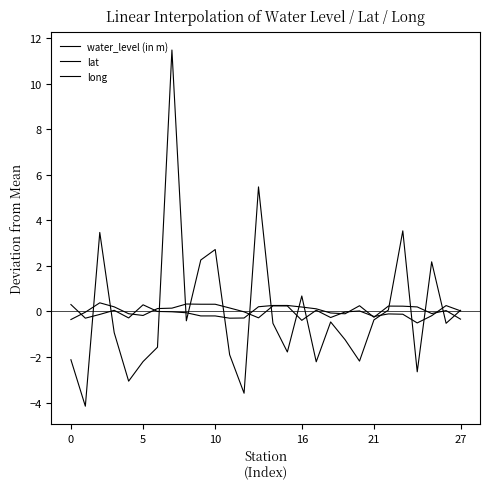

Count the number of data series in this chart.

3